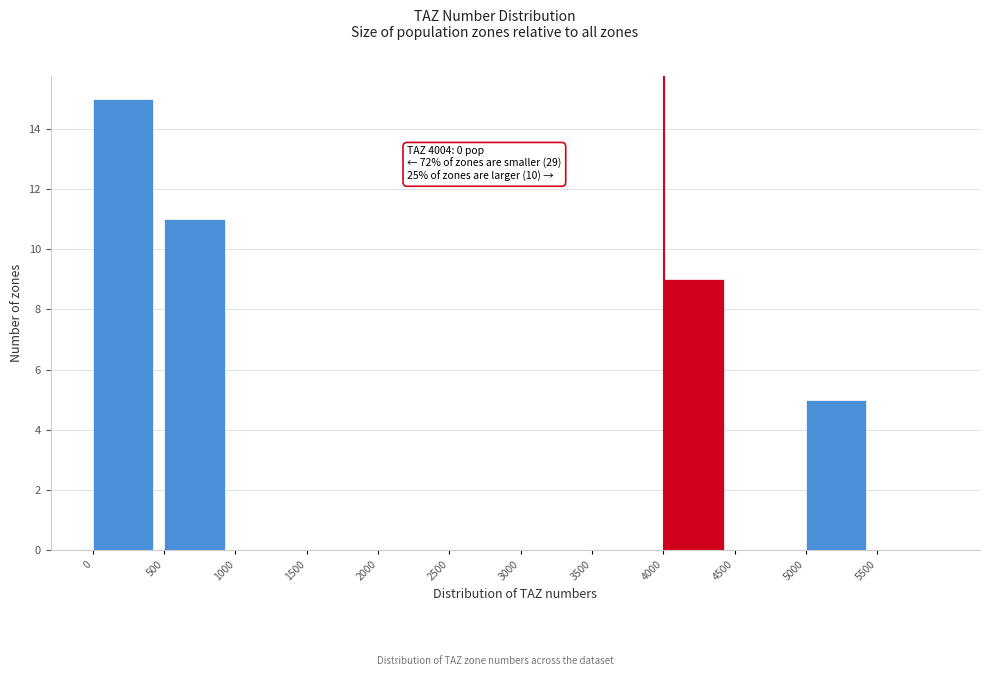

Which range on the x-axis has the tallest bar?

0 to 500